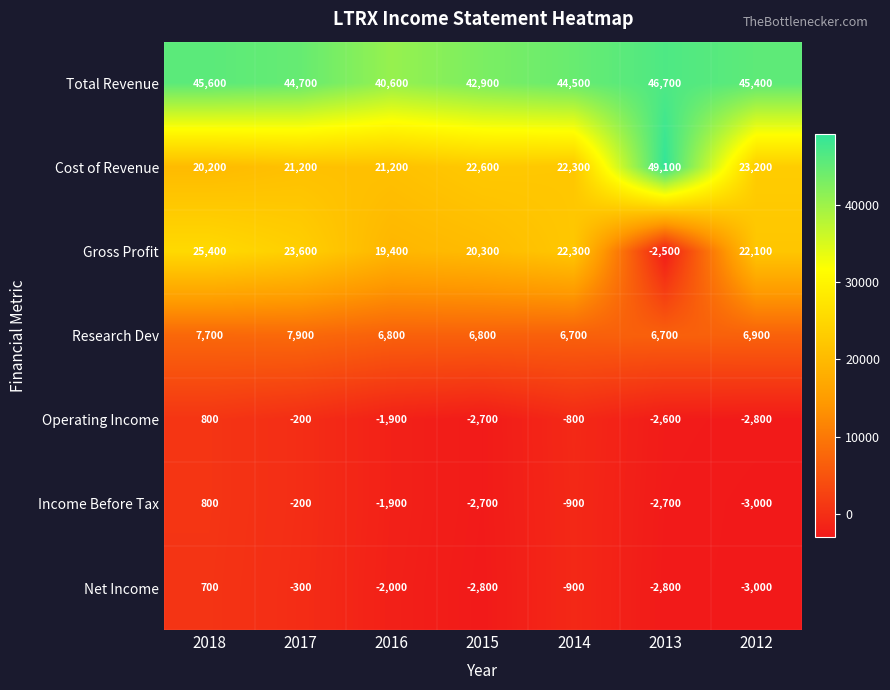

True or false: Net Income has a value of -2800 at 2013.

True